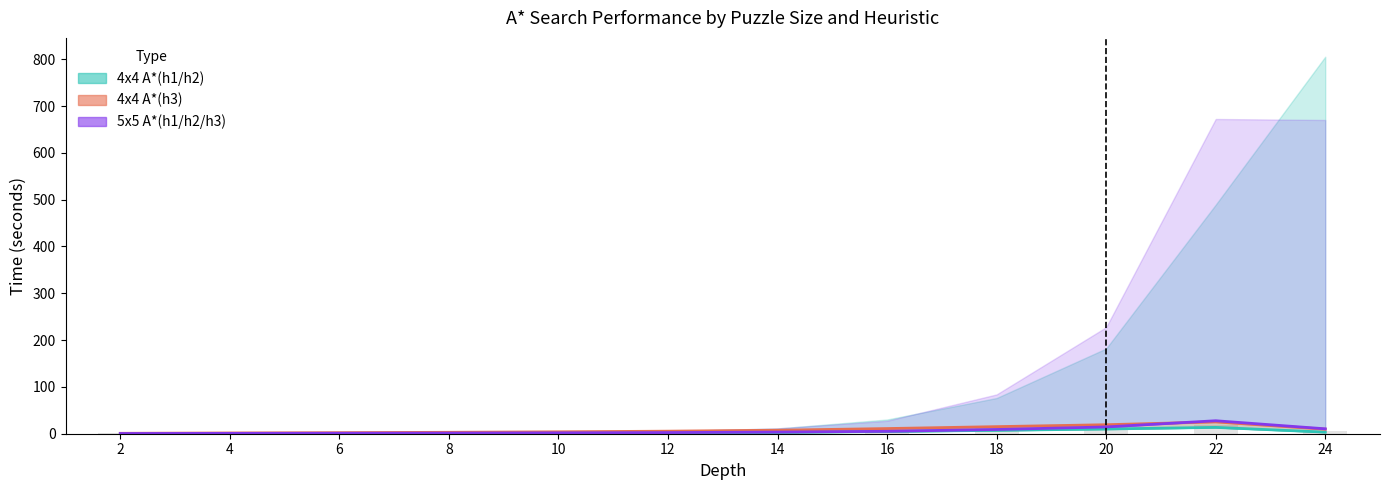

How many values in the 4x4 A*(h3) series are below 7?

6